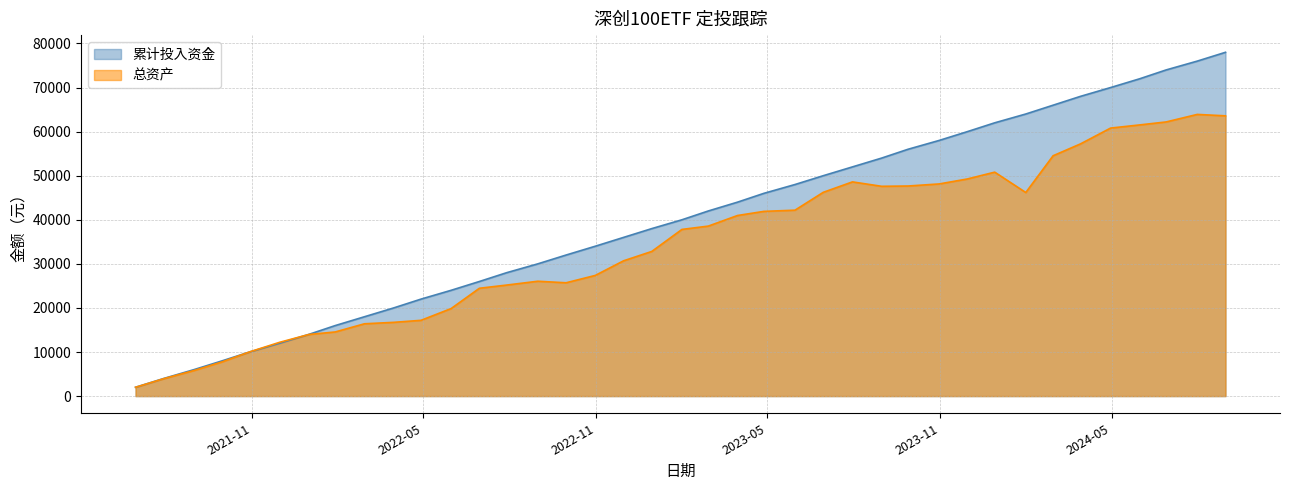

Which series has the largest total across all categories?

累计投入资金